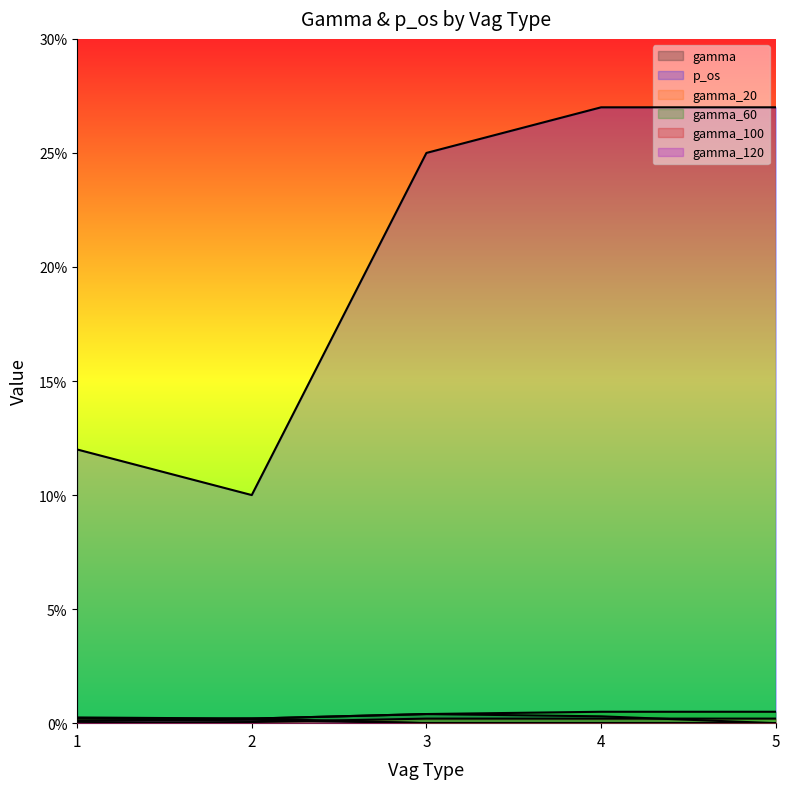

Reading left to right, extract all data points from this chart.

gamma: 0.1	0.2	0.4	0.3	0.0
p_os: 12.0	10.0	25.0	27.0	27.0
gamma_20: 0.0	0.1	0.2	0.2	0.2
gamma_60: 0.2	0.2	0.4	0.5	0.5
gamma_100: 0.2	0.2	0.0	0.0	0.0
gamma_120: 0.1	0.1	0.0	0.0	0.0